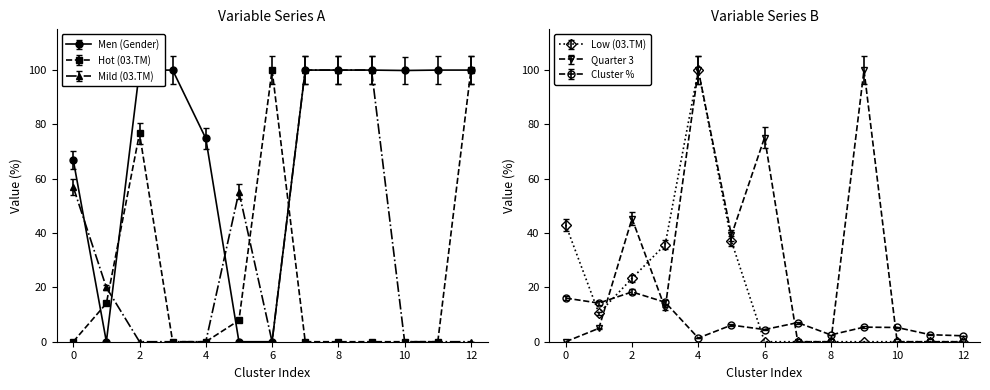

What is the difference between the second highest and minimum values in the Hot (03.TM) series?

100.0